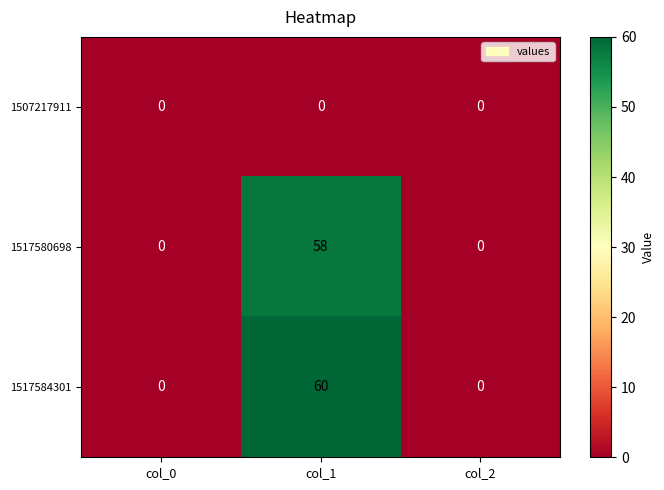

Reading left to right, list all the values displayed in this chart.

1507217911: col_0=0	col_1=0	col_2=0
1517580698: col_0=0	col_1=58	col_2=0
1517584301: col_0=0	col_1=60	col_2=0